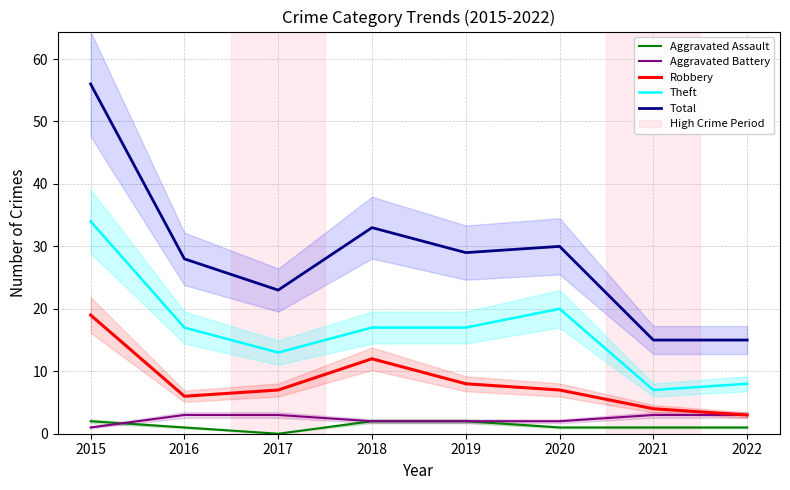

True or false: Theft has a value of 5 at 2020.

False